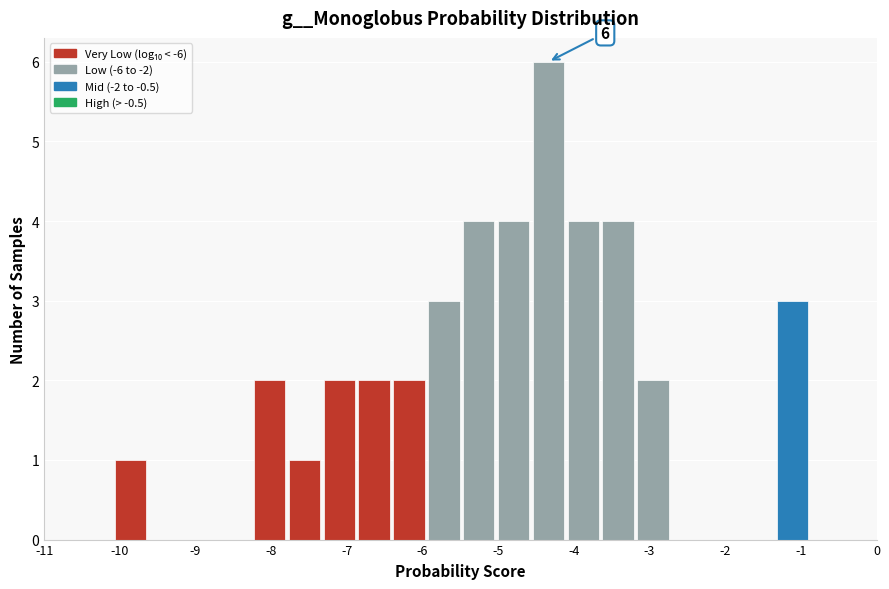

Which range on the x-axis has the tallest bar?

-4.6 to -4.1